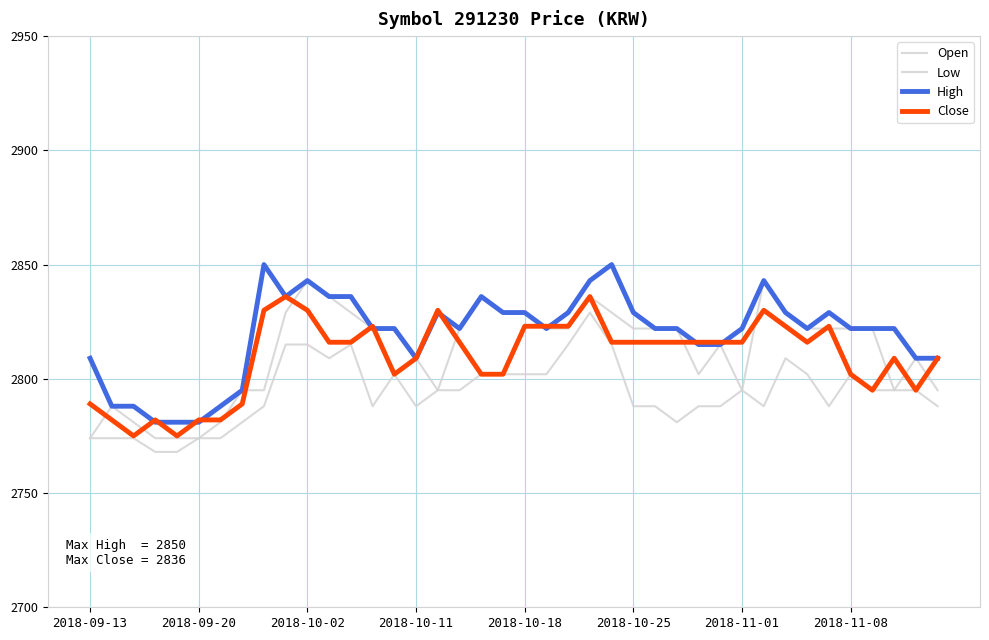

Is this an area chart (filled region under the line)?

No